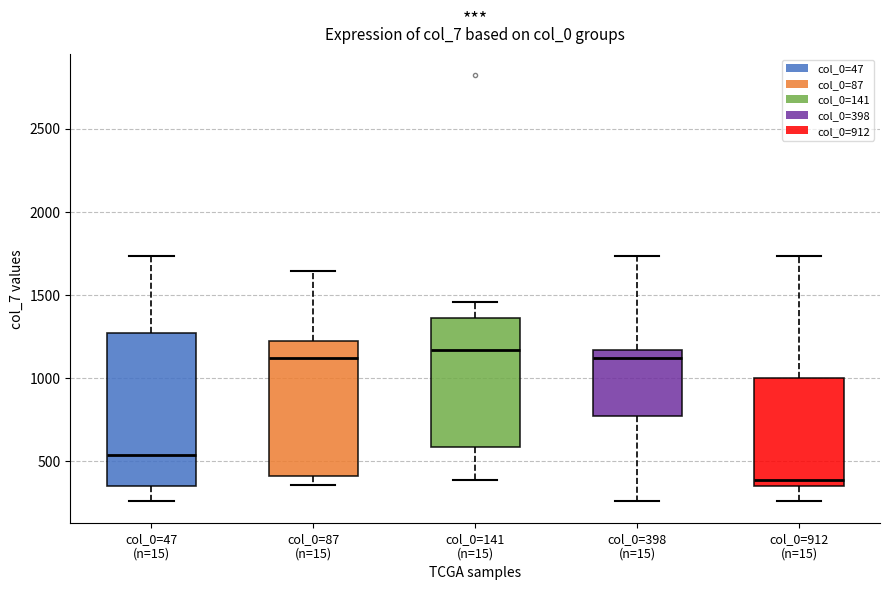

Which box's median line is the highest?

col_0=141 (n=15)